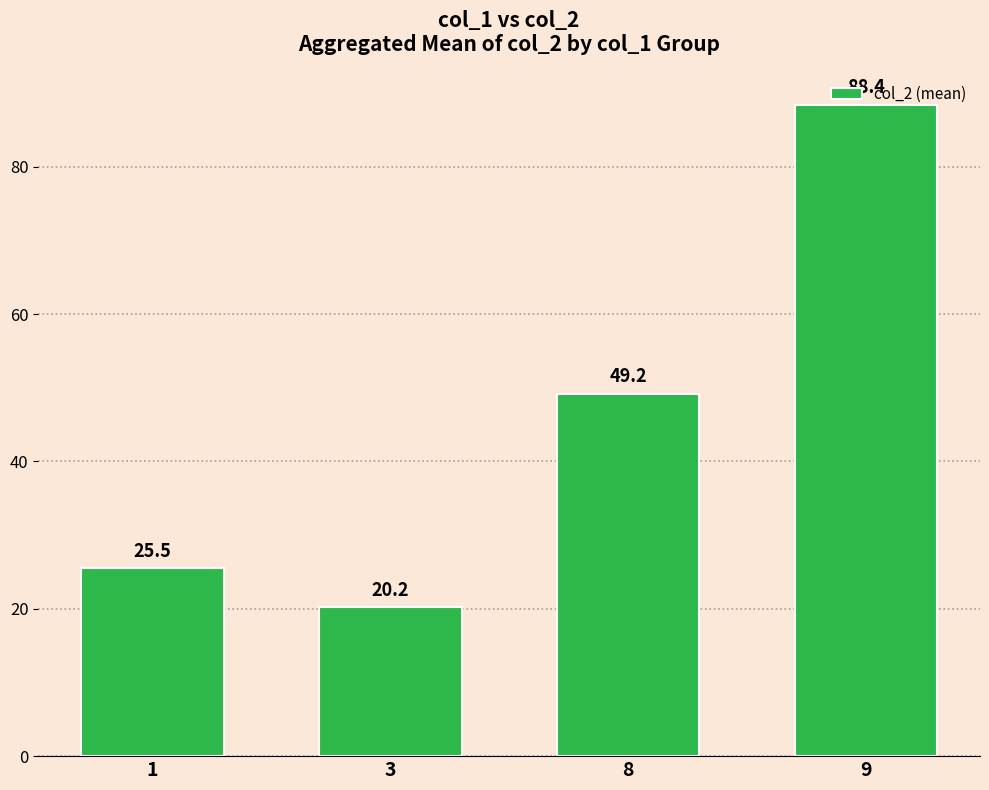

Read the value at 9.

88.4